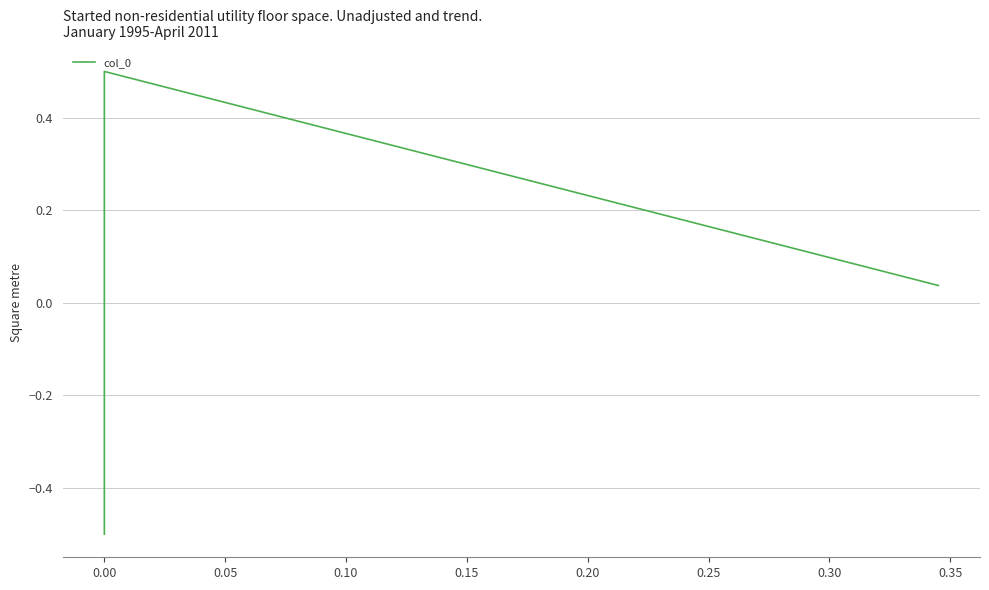

How many values are below zero?

1